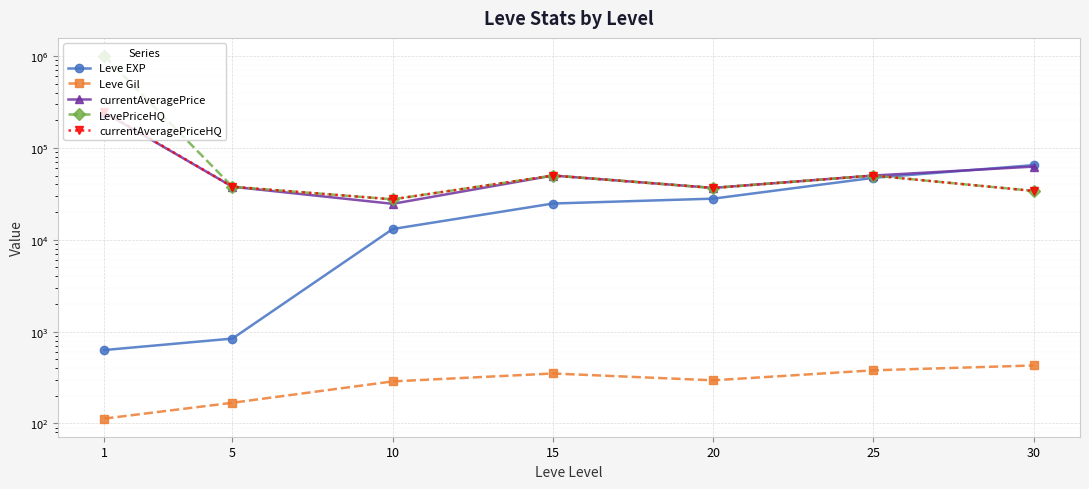

Read the currentAveragePrice value at 5.

37743.4